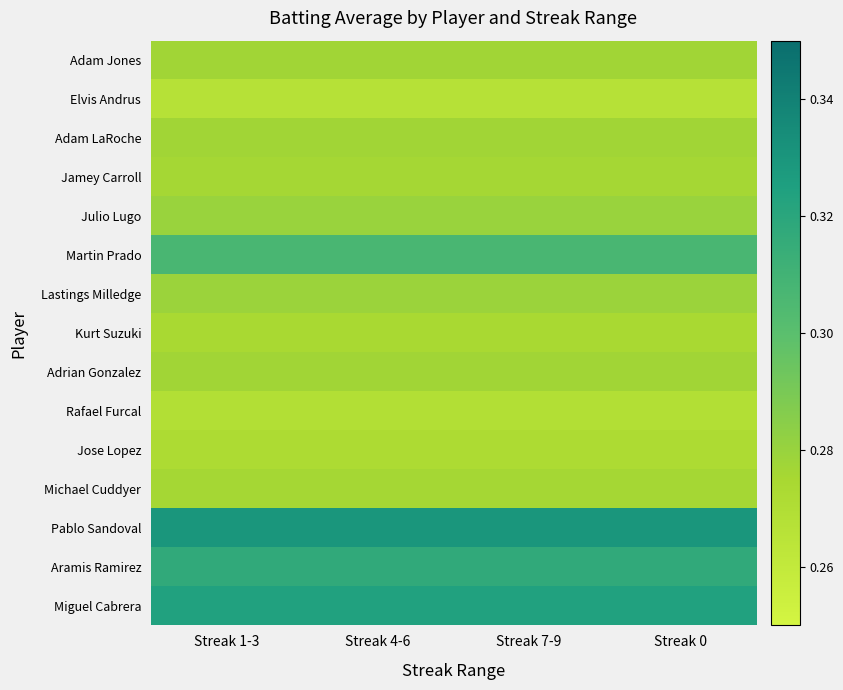

At Streak 0, list the series in order from smallest to largest.

Elvis Andrus, Rafael Furcal, Jose Lopez, Kurt Suzuki, Jamey Carroll, Michael Cuddyer, Adam Jones, Adam LaRoche, Adrian Gonzalez, Lastings Milledge, Julio Lugo, Martin Prado, Aramis Ramirez, Miguel Cabrera, Pablo Sandoval